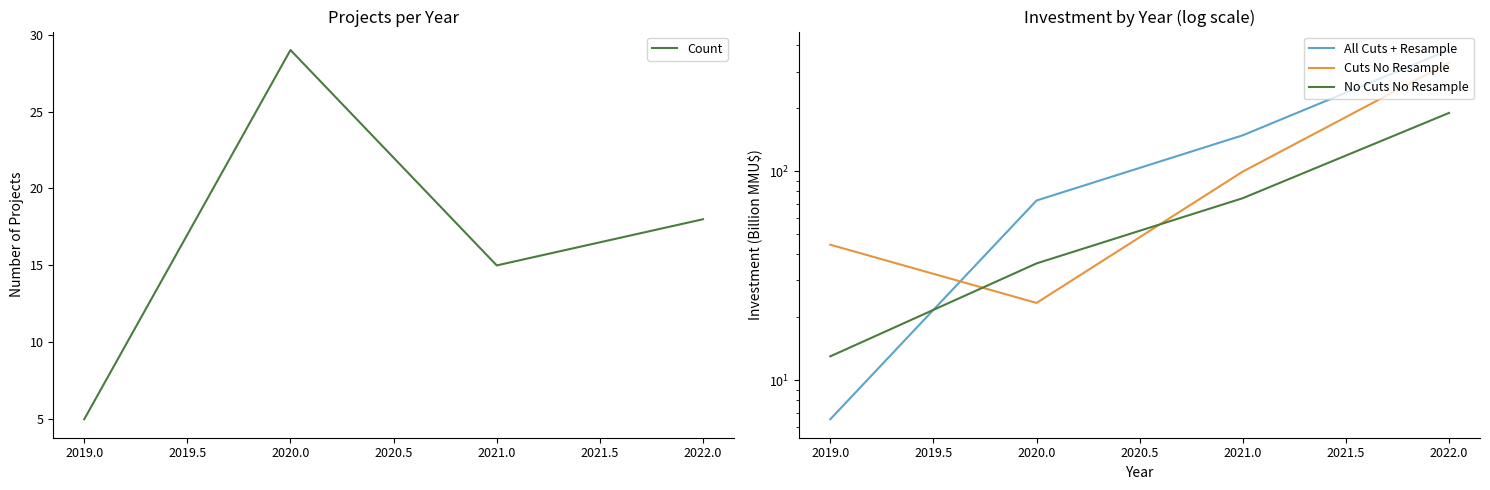

List the labels in order of Count value, largest first.

2020.0, 2022.0, 2021.0, 2019.0